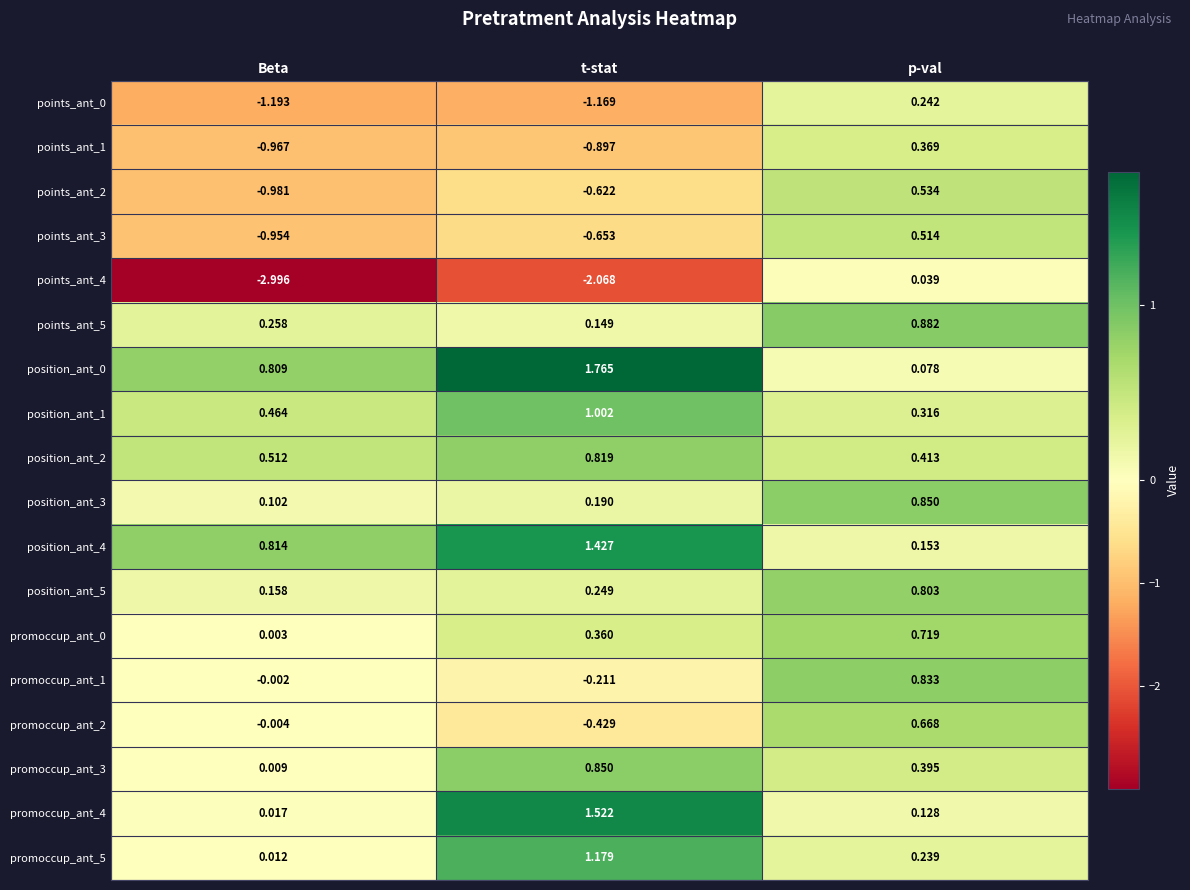

How many distinct data groups are displayed?

18